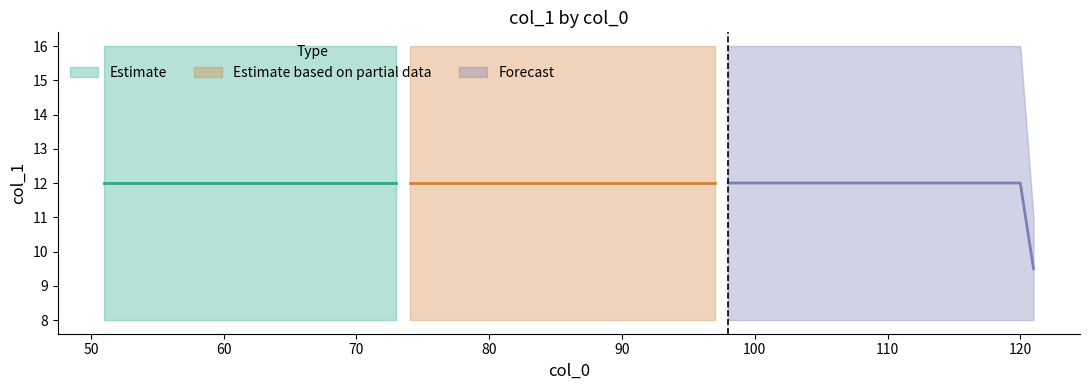

True or false: max_col_1 and min_col_1 cross at least once.

False